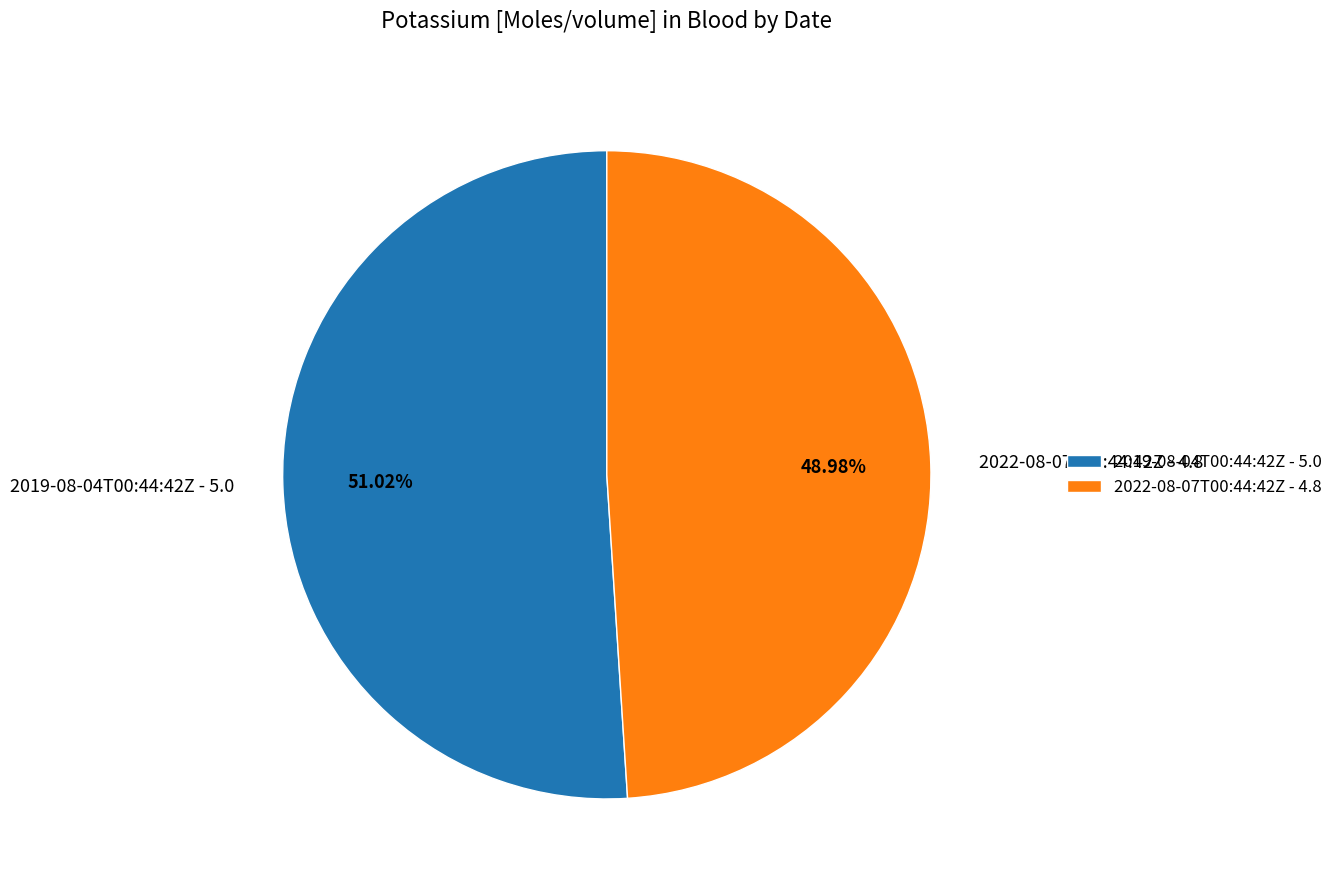

What percentage is the 2019-08-04T00:44:42Z slice, to the nearest percent?

51%